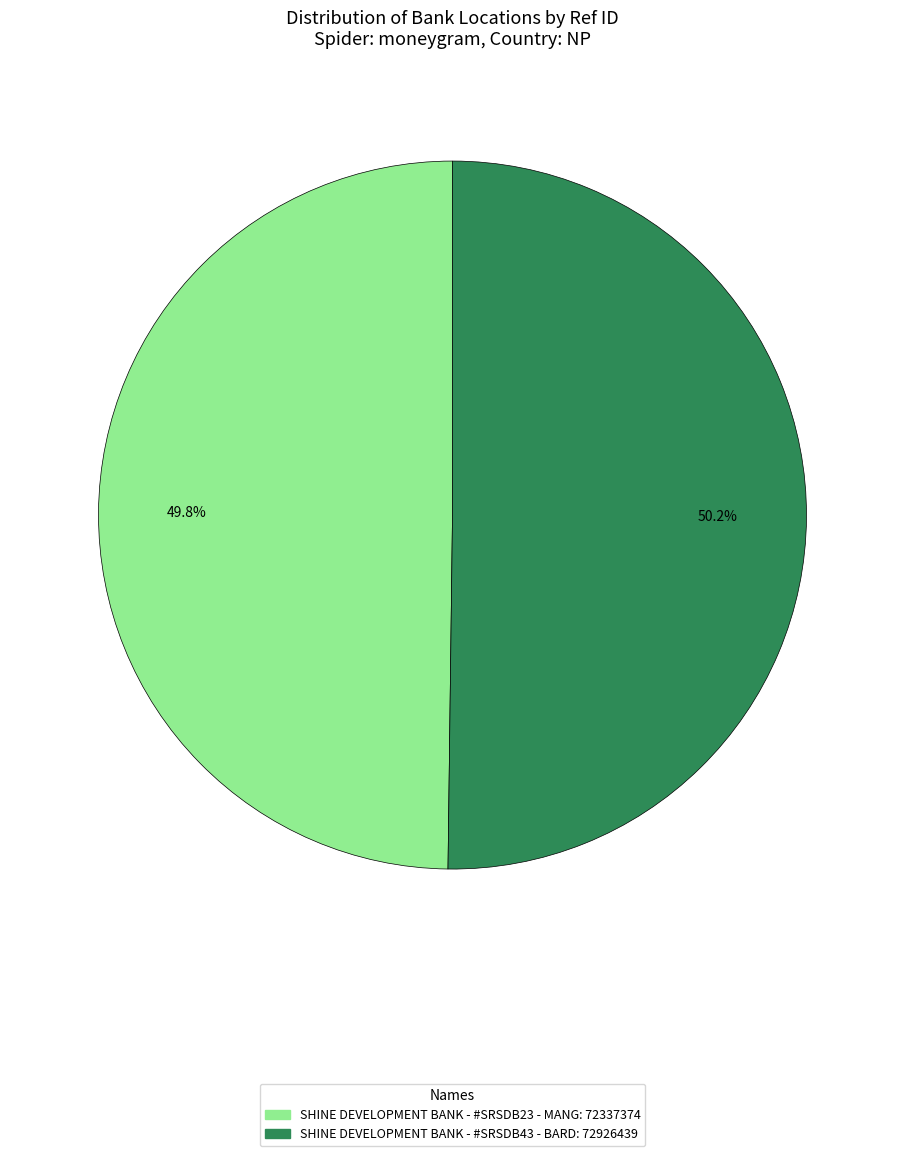

To the nearest percent, what percentage of the pie is SHINE DEVELOPMENT BANK - #SRSDB23 - MANG?

50%